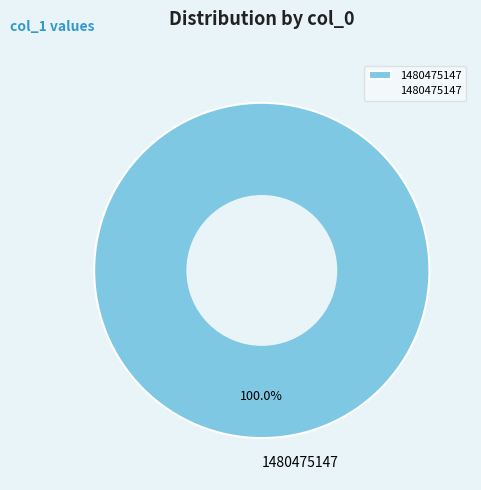

Rank the categories by value from lowest to highest.

1480475147